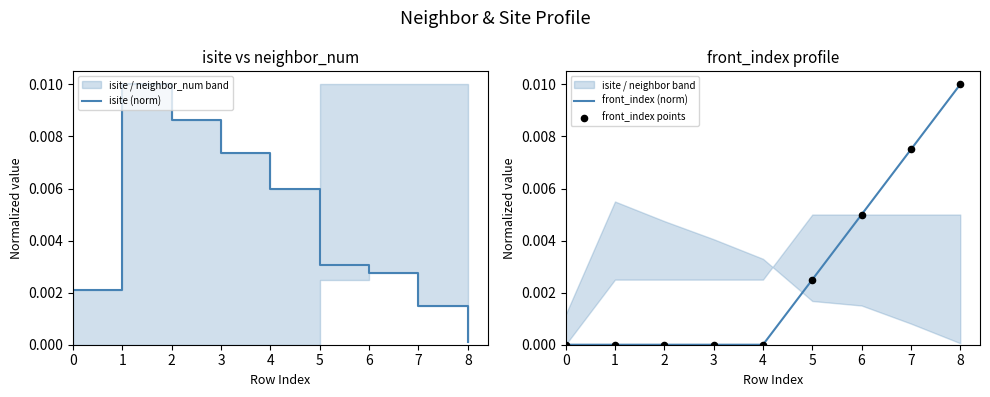

At which category is the sum across all series the highest?

8